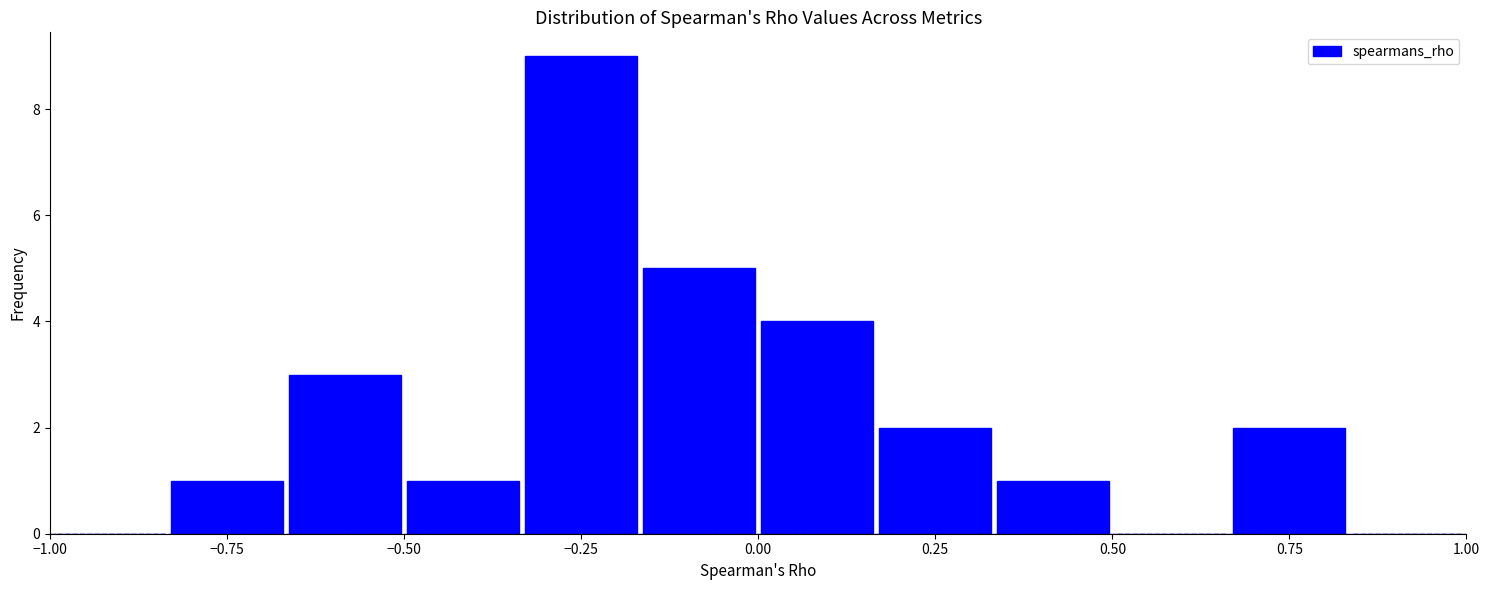

Read against the x-axis, roughly where is the centre of the tallest bar?

-0.25